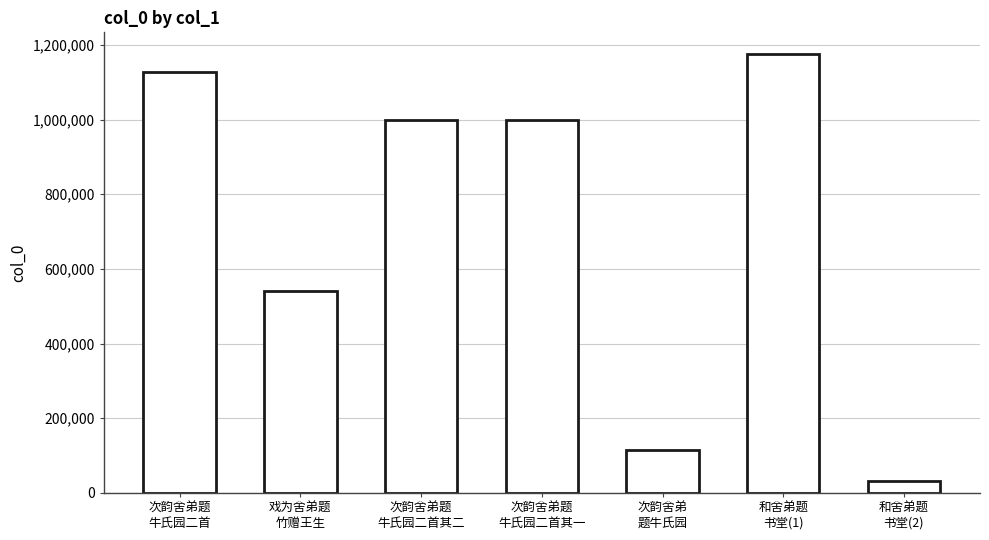

Count the number of categories in the chart.

7